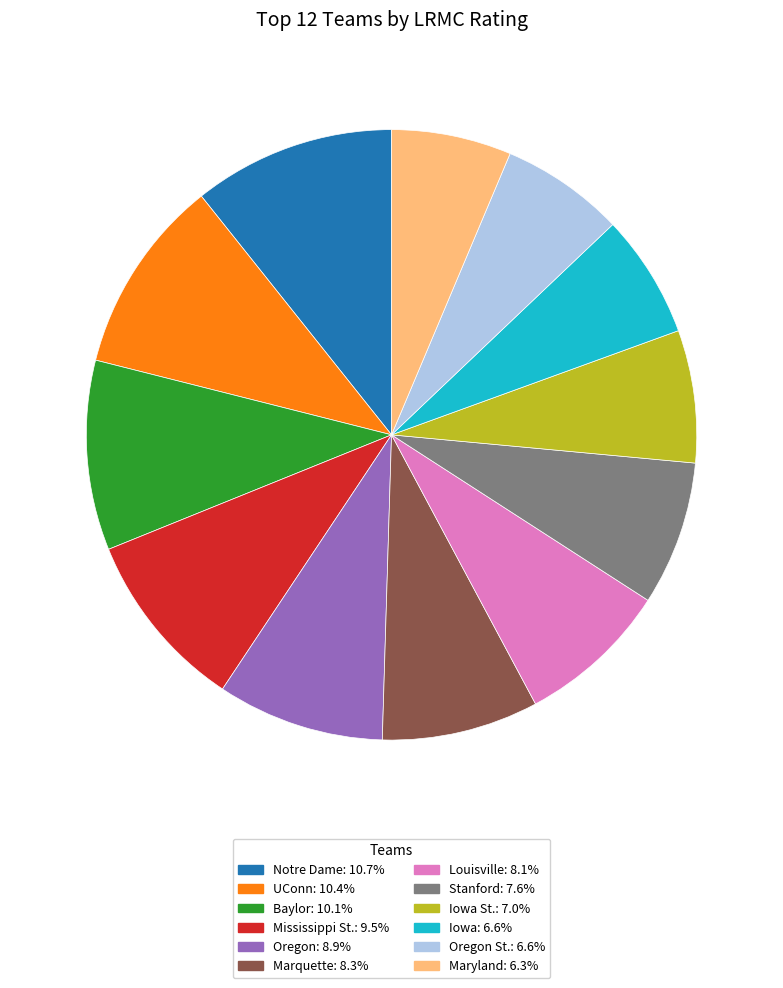

Does any single category account for the majority?

No